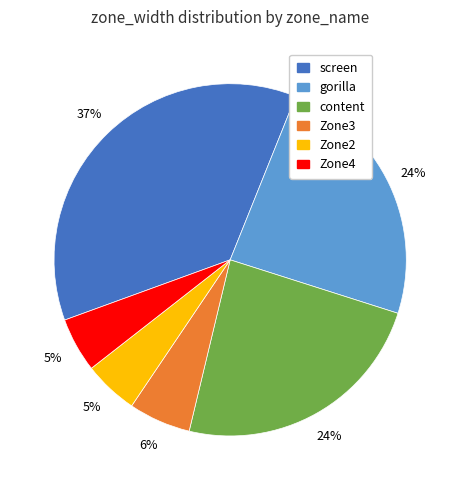

Is there any slice that represents more than half of the pie?

No